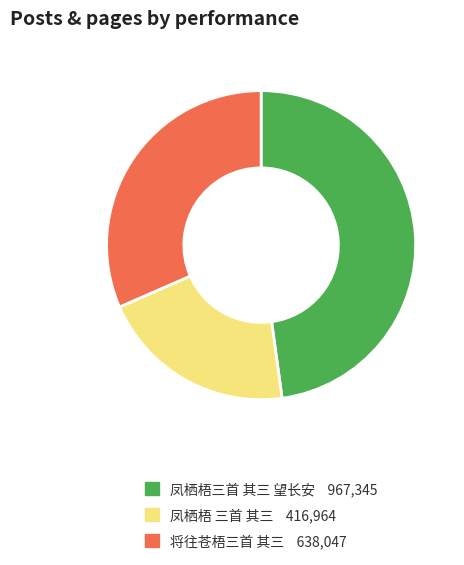

Is the sum of 凤栖梧三首 其三 望长安 and 凤栖梧 三首 其三 greater than half?

Yes